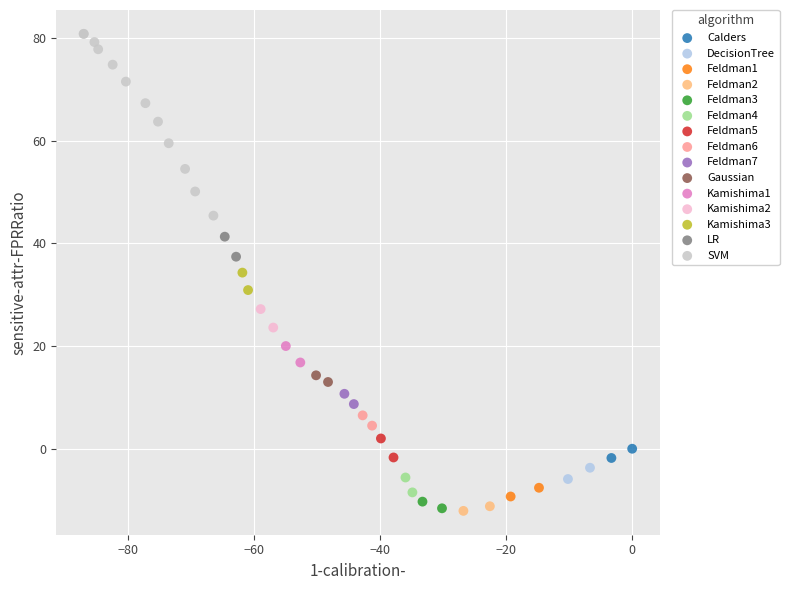

What are all the series names shown in the legend?

Calders, DecisionTree, Feldman1, Feldman2, Feldman3, Feldman4, Feldman5, Feldman6, Feldman7, Gaussian, Kamishima1, Kamishima2, Kamishima3, LR, SVM